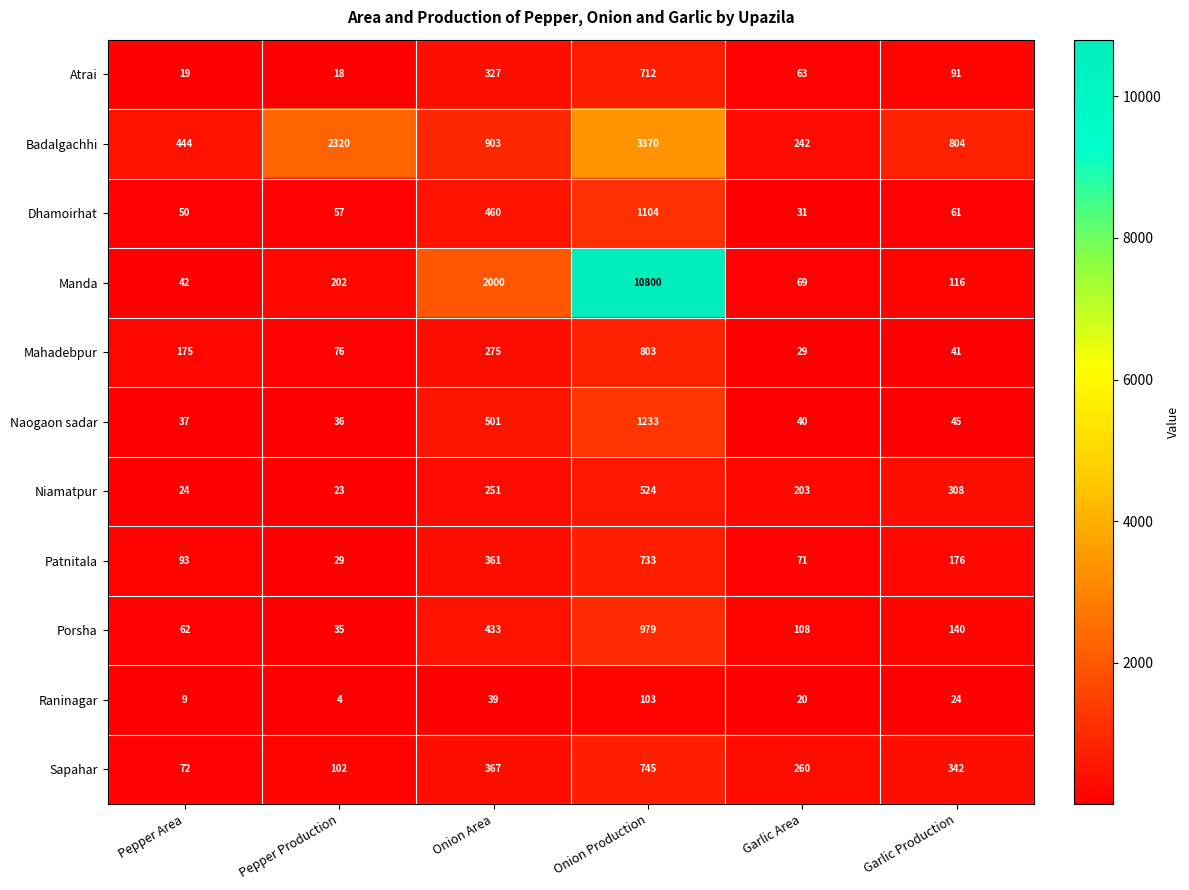

What is the sum of all Sapahar values?

1888